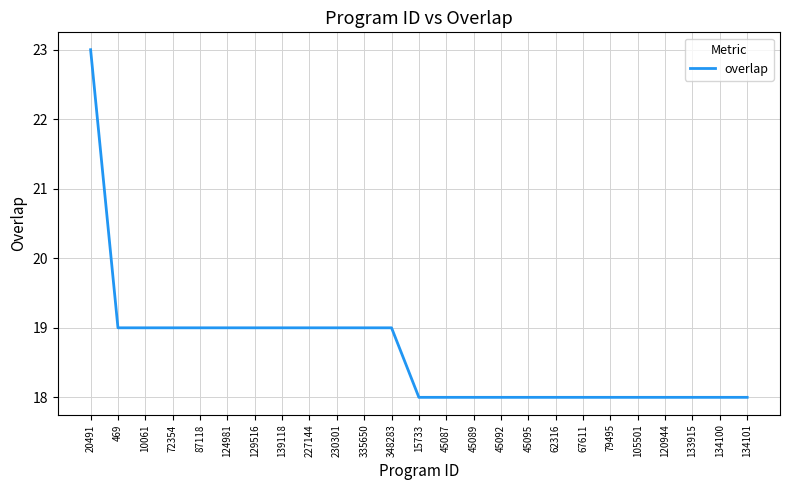

What position from the right is 62316?

8